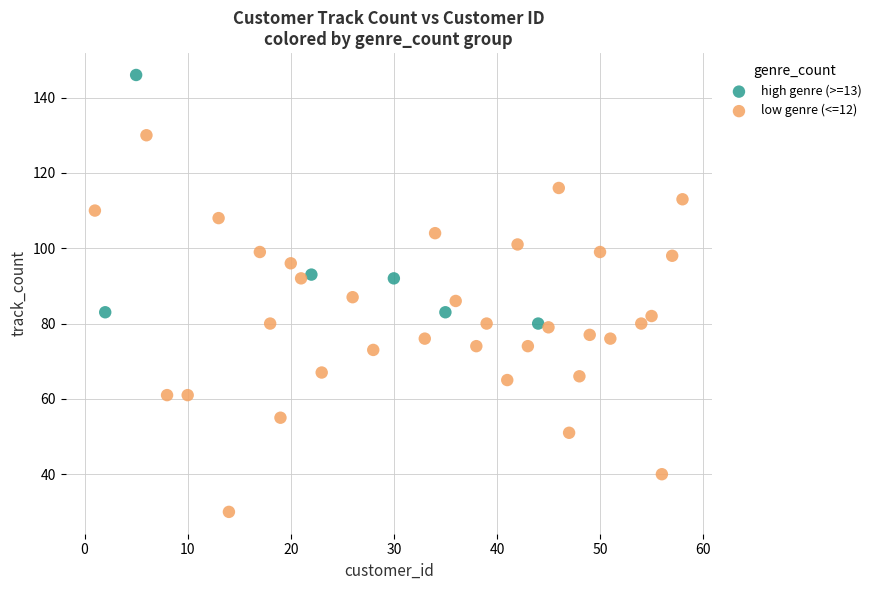

Which series reaches the minimum Y coordinate?

low genre (<=12)